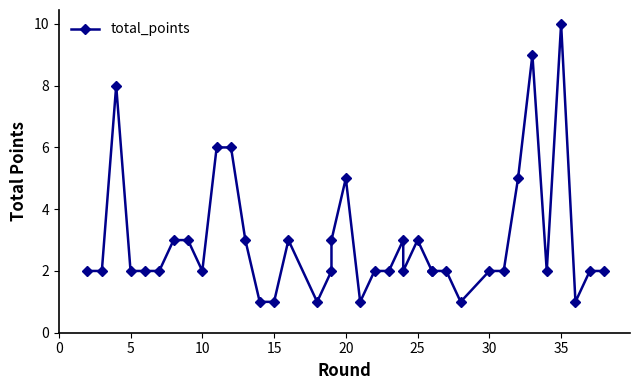

Reading left to right, list all the values displayed in this chart.

2	2	8	2	2	2	3	3	2	6	6	3	1	1	3	1	2	3	5	1	2	2	3	2	3	2	2	2	1	2	2	5	9	2	10	1	2	2